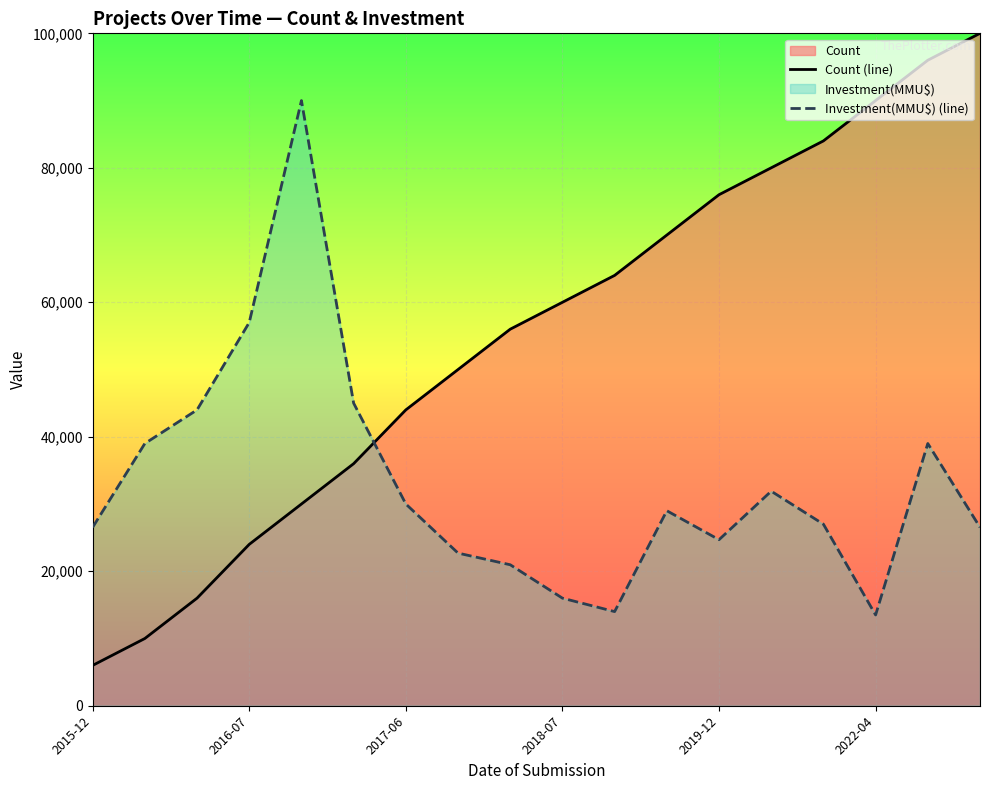

The value of Investment(MMU$) (line) at 10 is 14000. True or false?

True